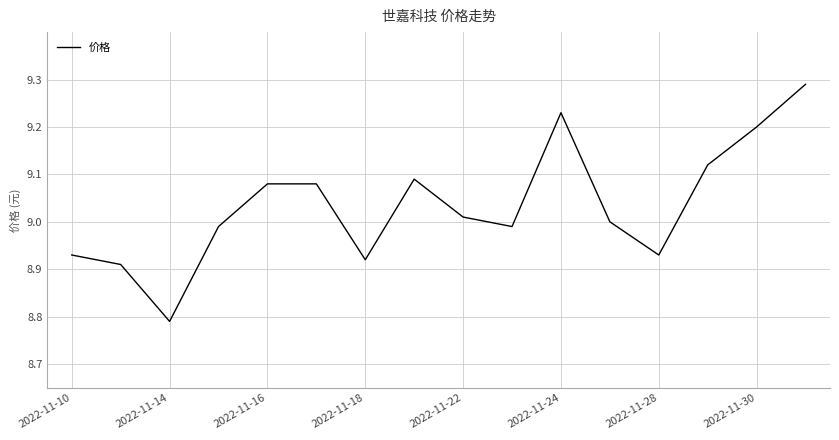

What is the difference between the maximum and minimum values?

0.5